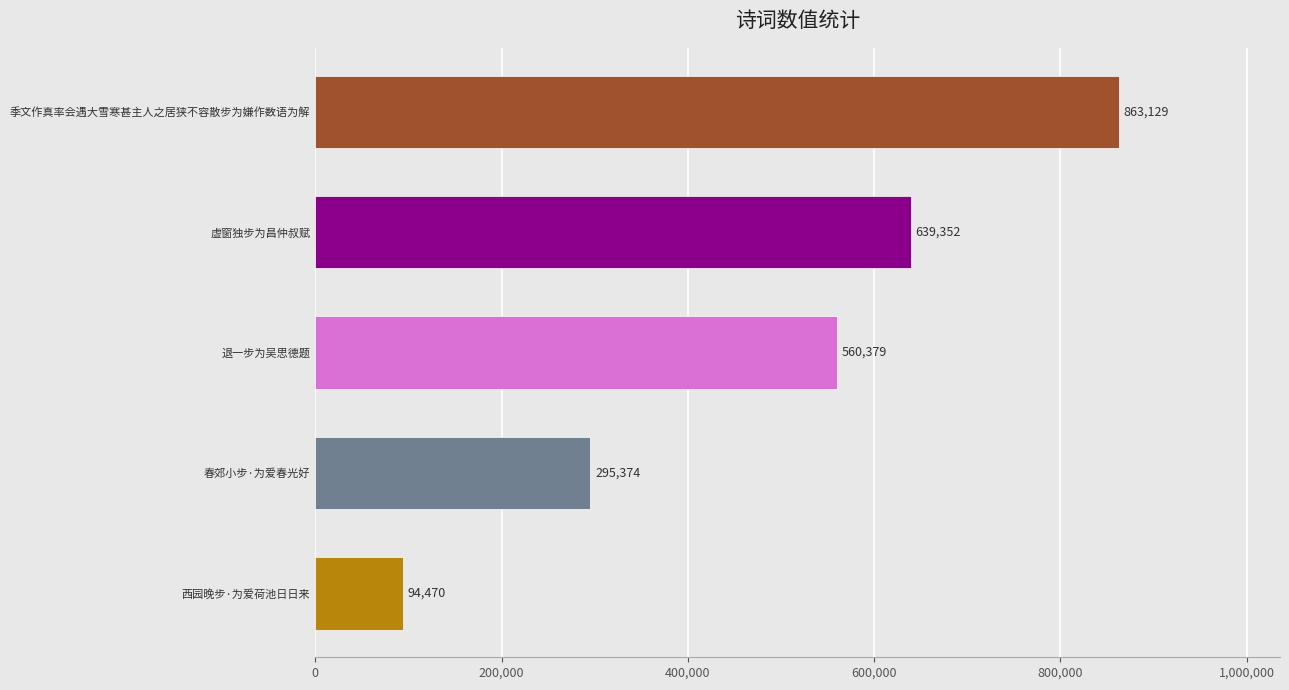

What is the difference between the second highest and minimum values?

544882